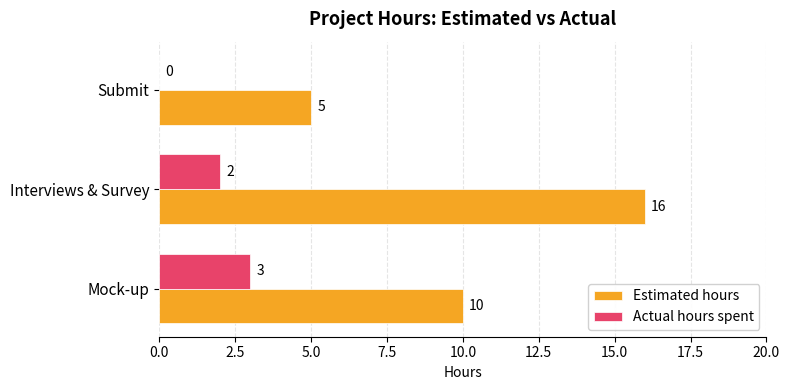

Is it true that Estimated hours equals 23 at Interviews & Survey?

False